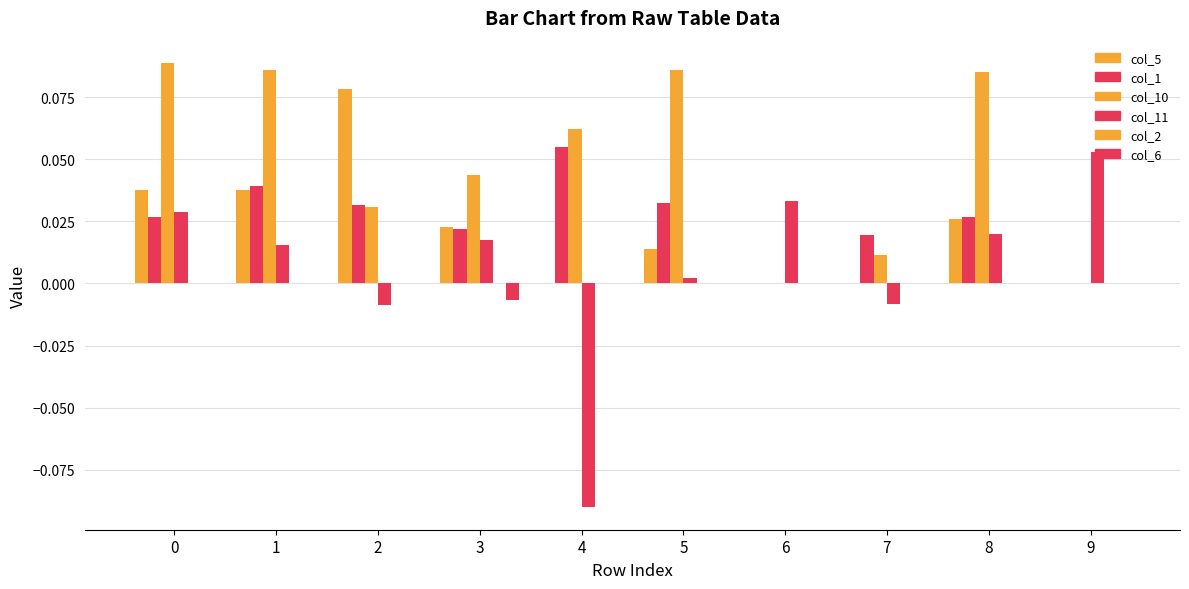

Are the bars grouped side by side (vs. stacked)?

Yes